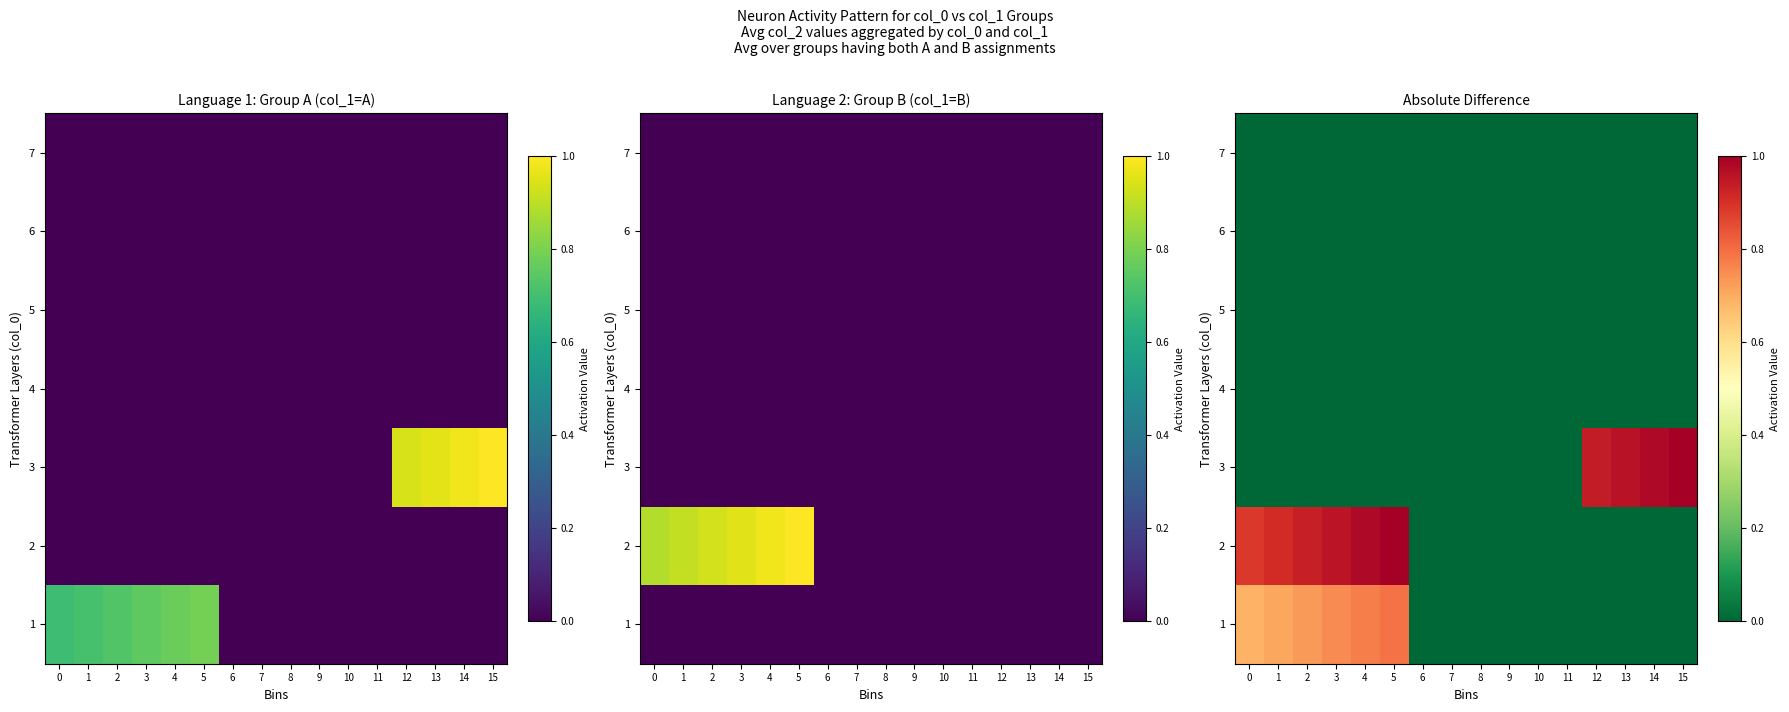

How many data points in 3 are above 0?

4